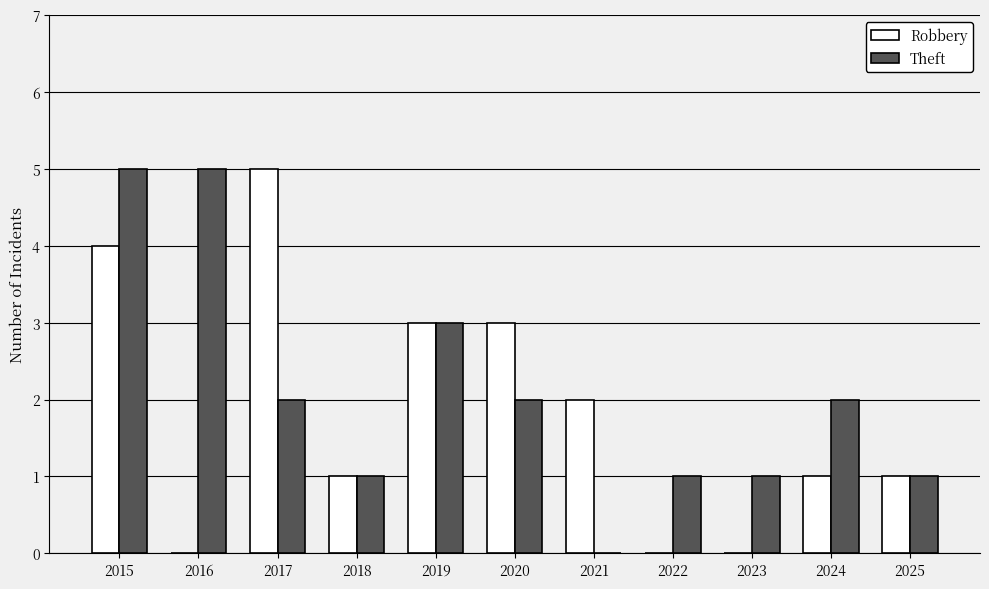

True or false: Robbery has a value of 5 at 2017.

True